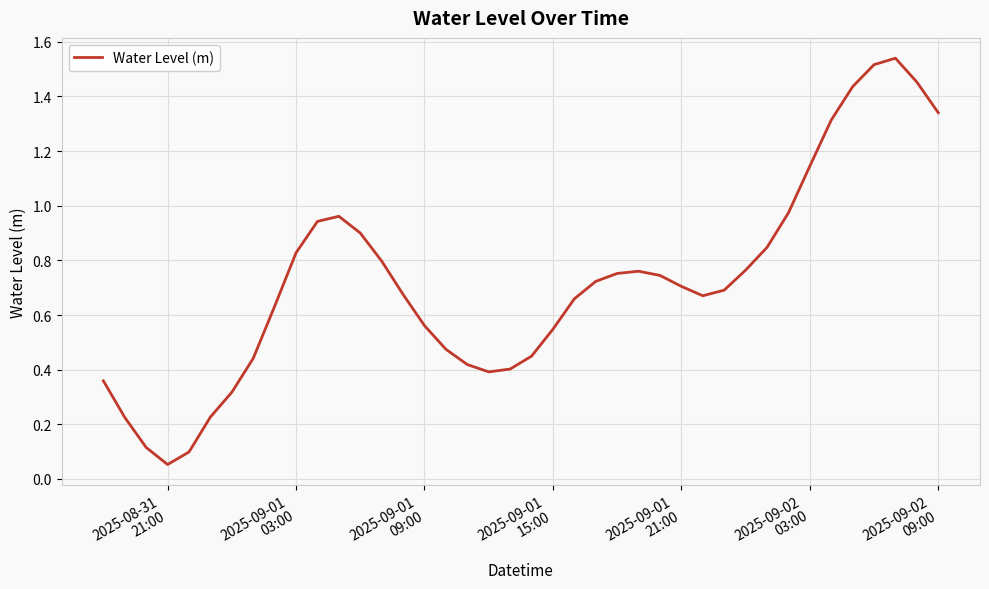

Is this an area chart (filled region under the line)?

No